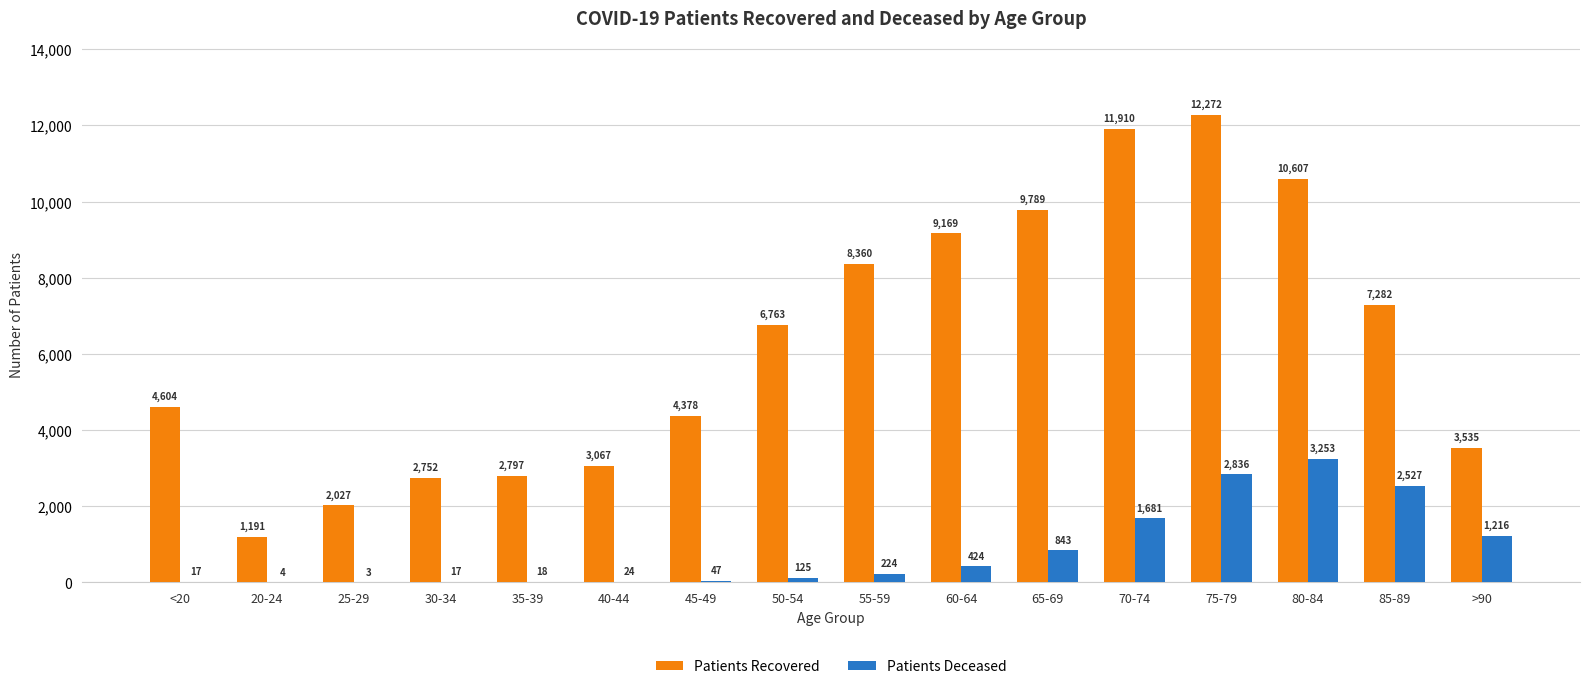

How many groups of bars are there?

16